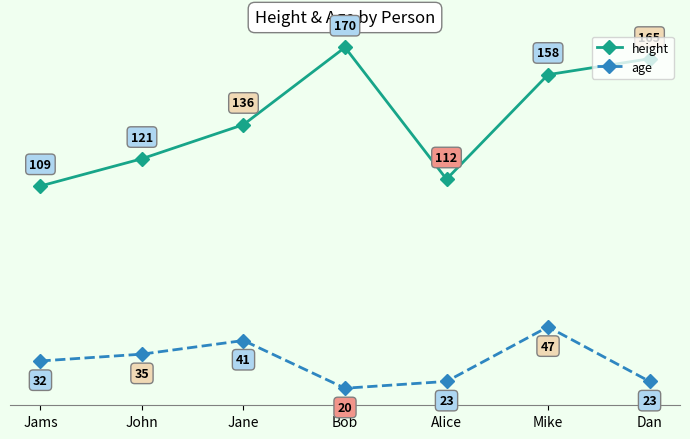

At which label is age closest to 33?

Jams